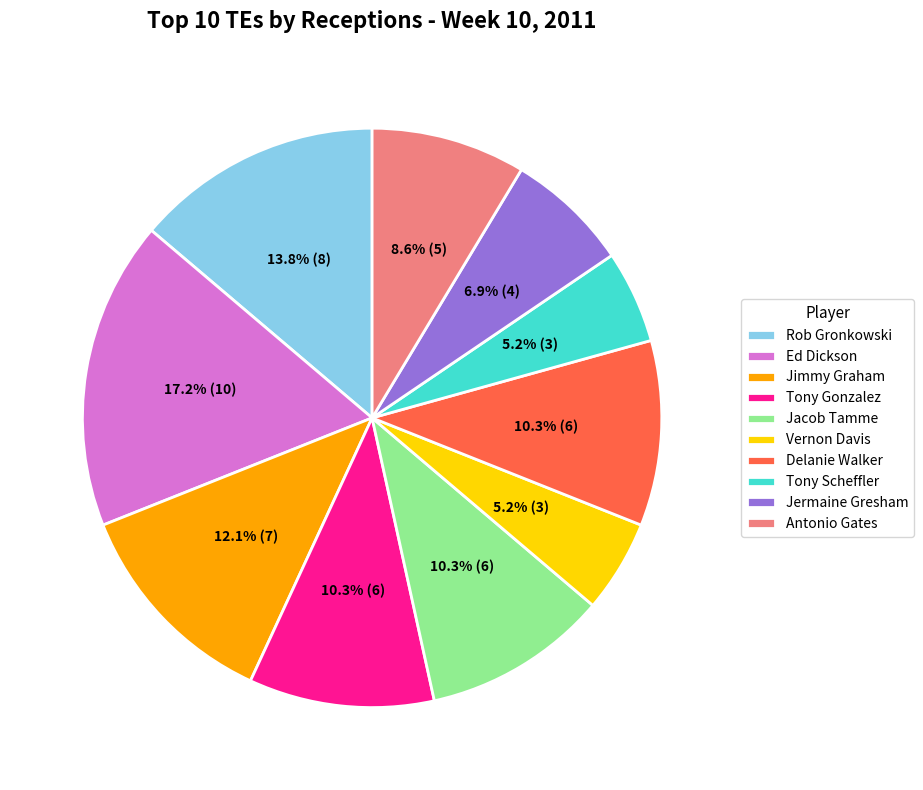

What percentage is NOT represented by Ed Dickson?

82.8%